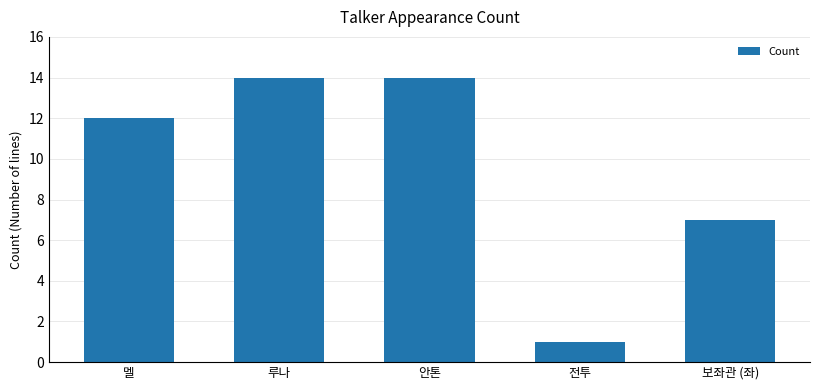

The value at 안톤 is 19. True or false?

False